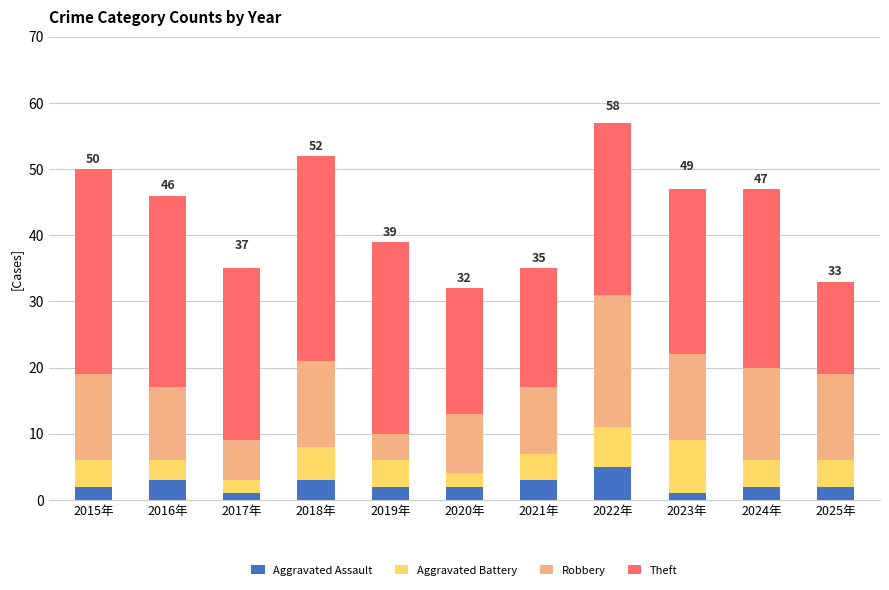

What is the total value across all series at 2015年?

50